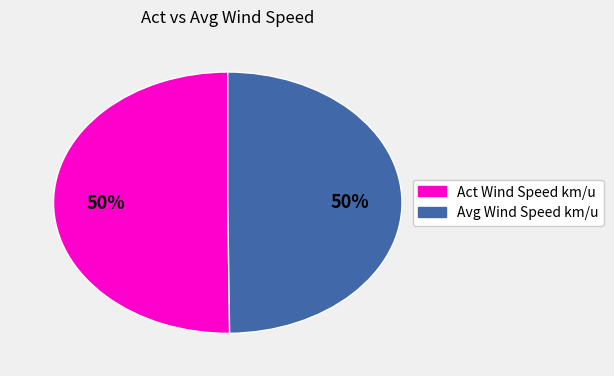

To the nearest percent, what is the average slice percentage?

50%